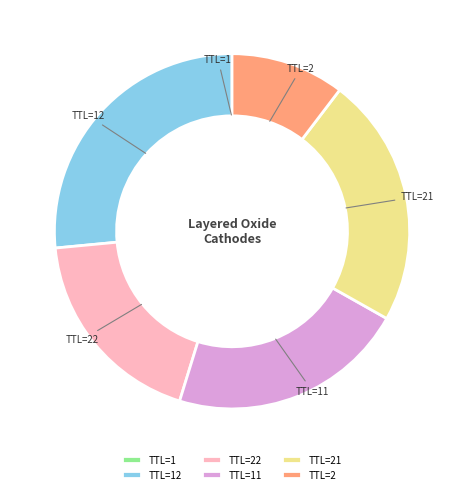

Combined, do TTL=2 and TTL=21 account for over 50%?

No